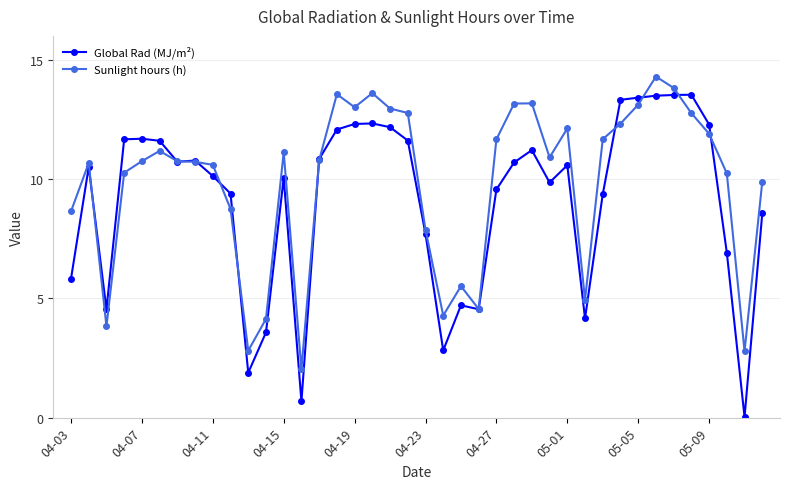

Rank the series by their average value, from lowest to highest.

Global Rad (MJ/m²), Sunlight hours (h)